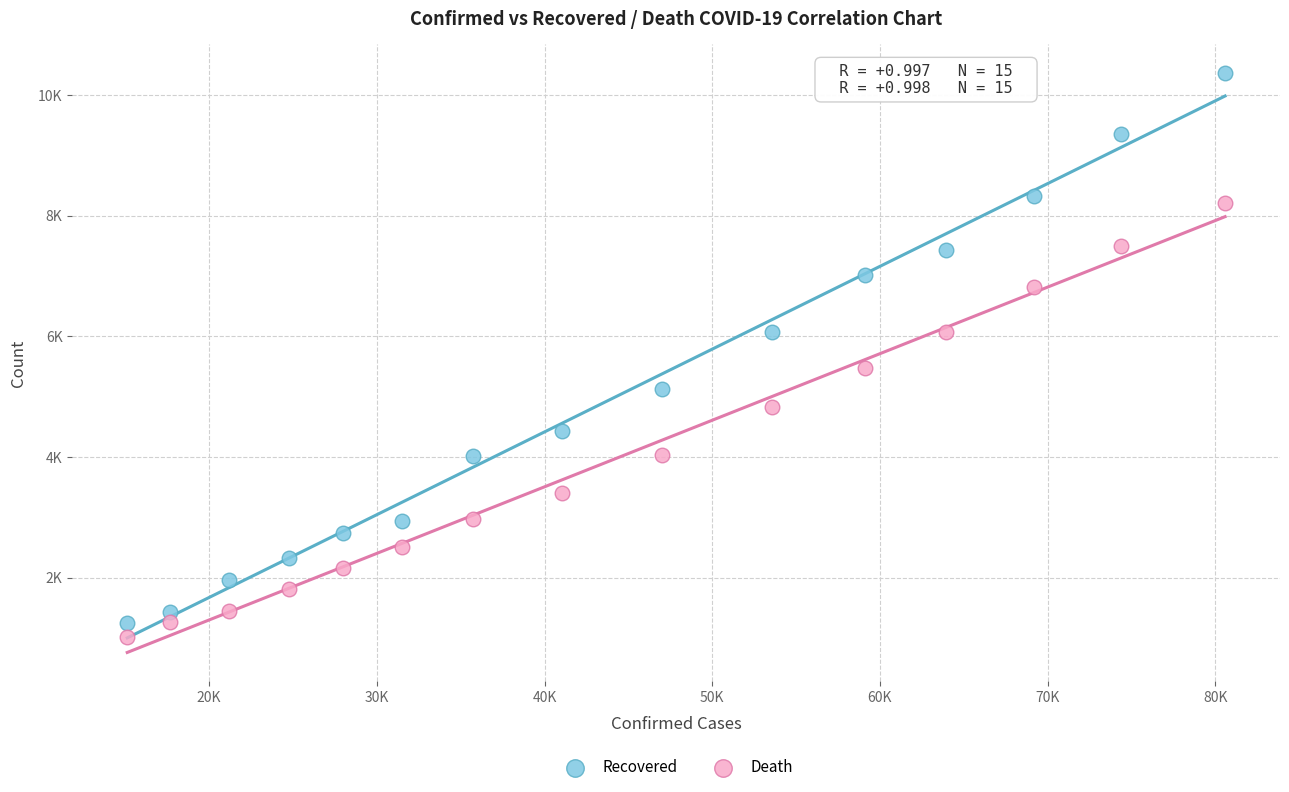

What are all the series names shown in the legend?

Recovered, Death